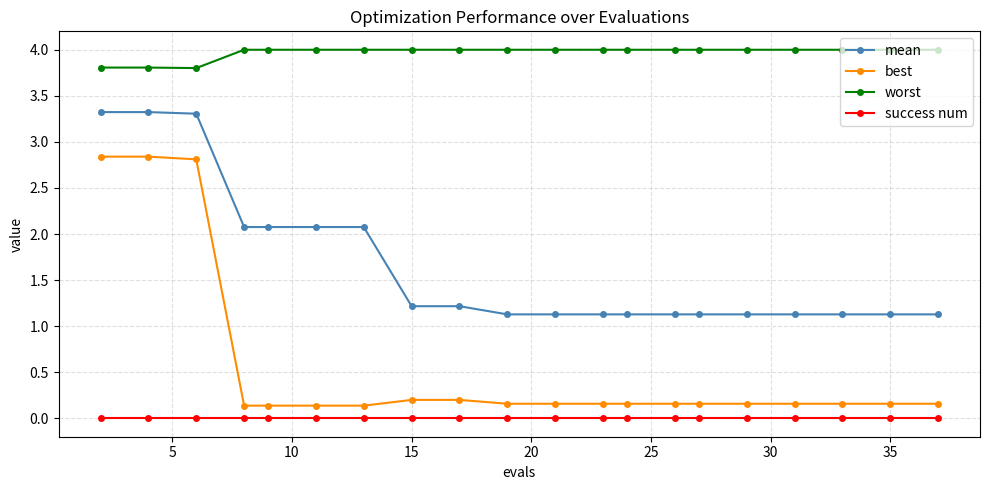

How many distinct data groups are displayed?

4